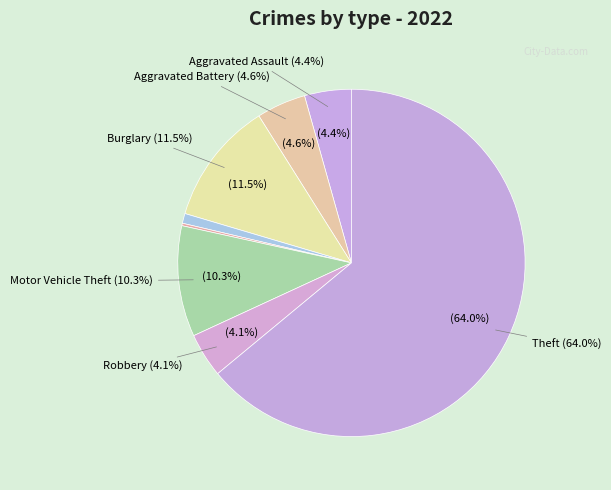

Combined, what portion of the pie is Aggravated Battery and Arson?

4.6%